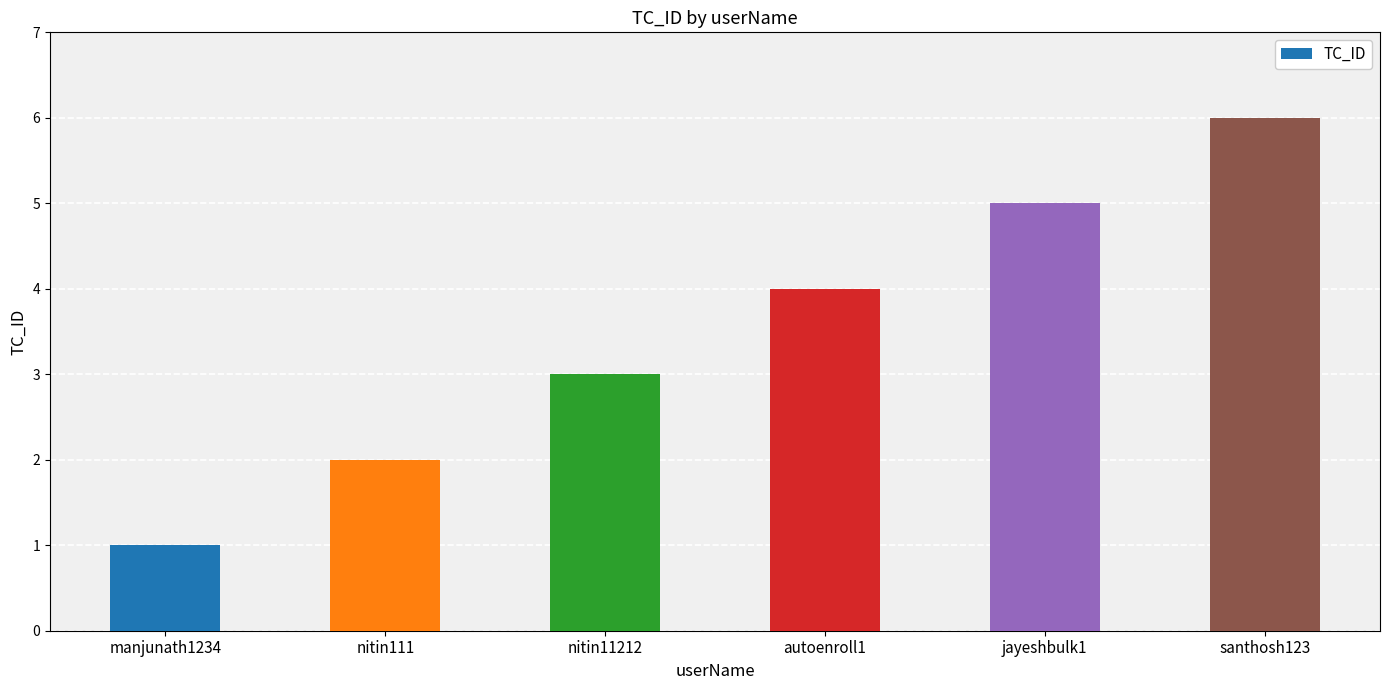

What is the change in value from nitin11212 to jayeshbulk1?

+2